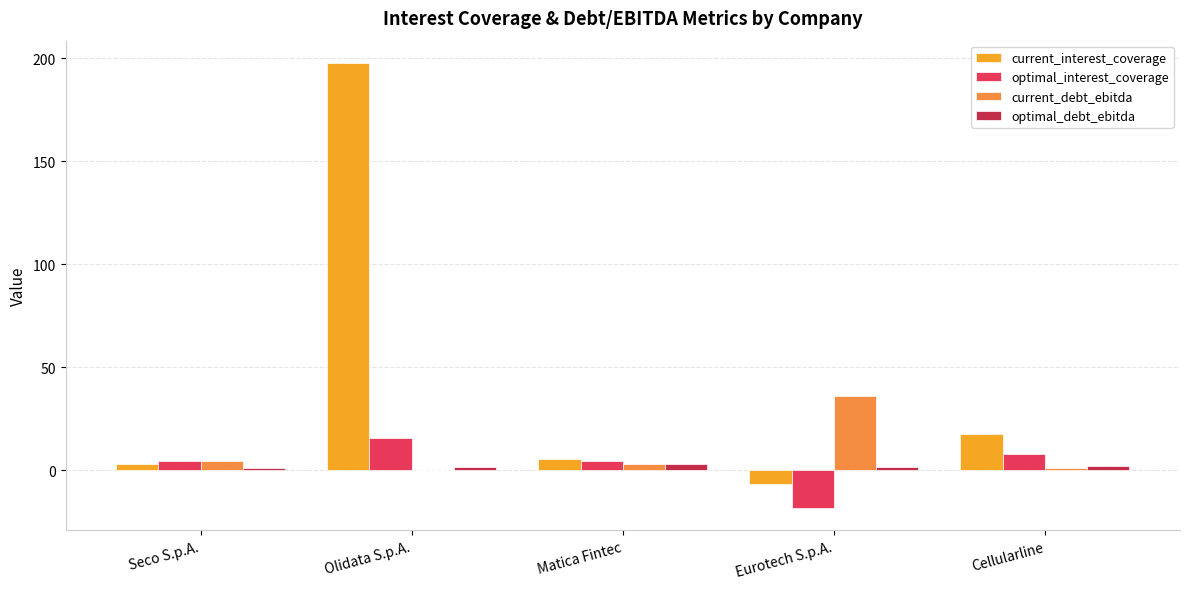

Is the value of optimal_debt_ebitda at Cellularline greater than the value of current_debt_ebitda at Seco S.p.A.?

No